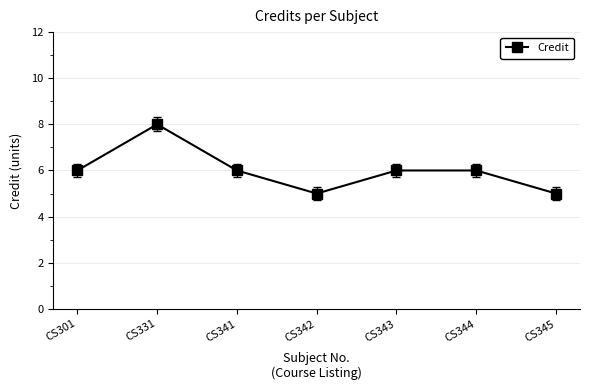

Count the number of categories in the chart.

7